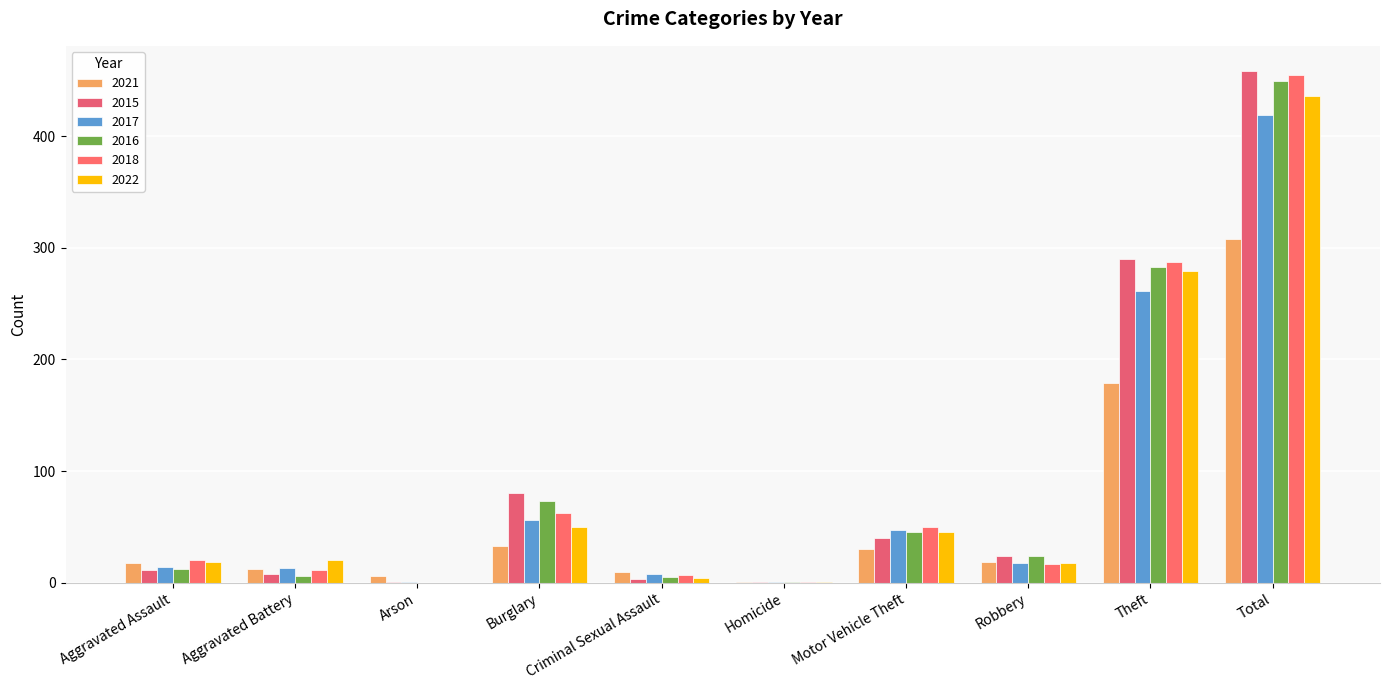

Rank the series at Theft from lowest to highest value.

2021, 2017, 2022, 2016, 2018, 2015